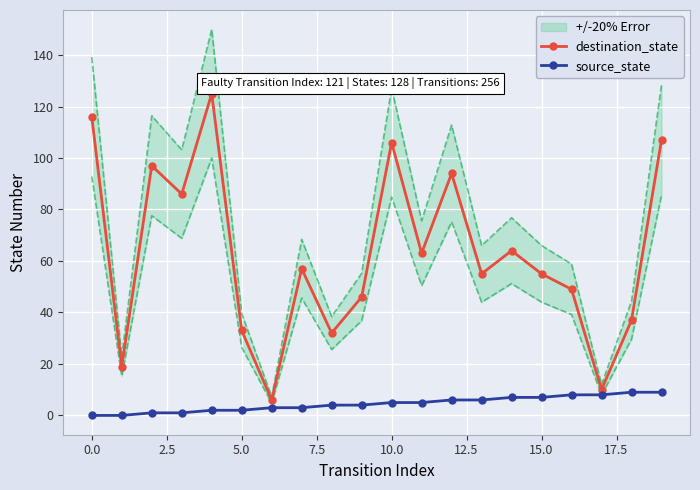

List the series in order of their overall mean, lowest first.

source_state, destination_state